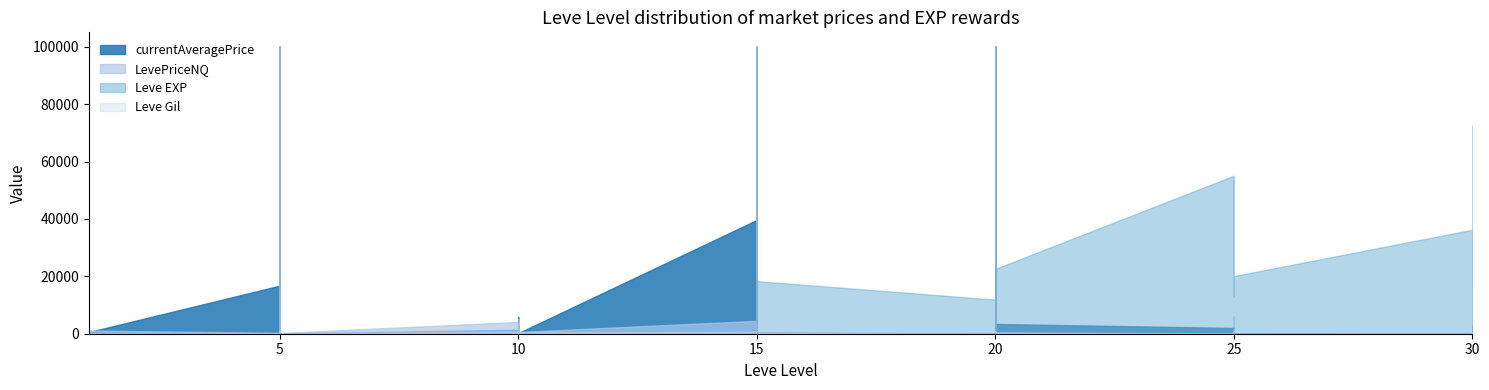

How many data points in Leve EXP are above 900?

19